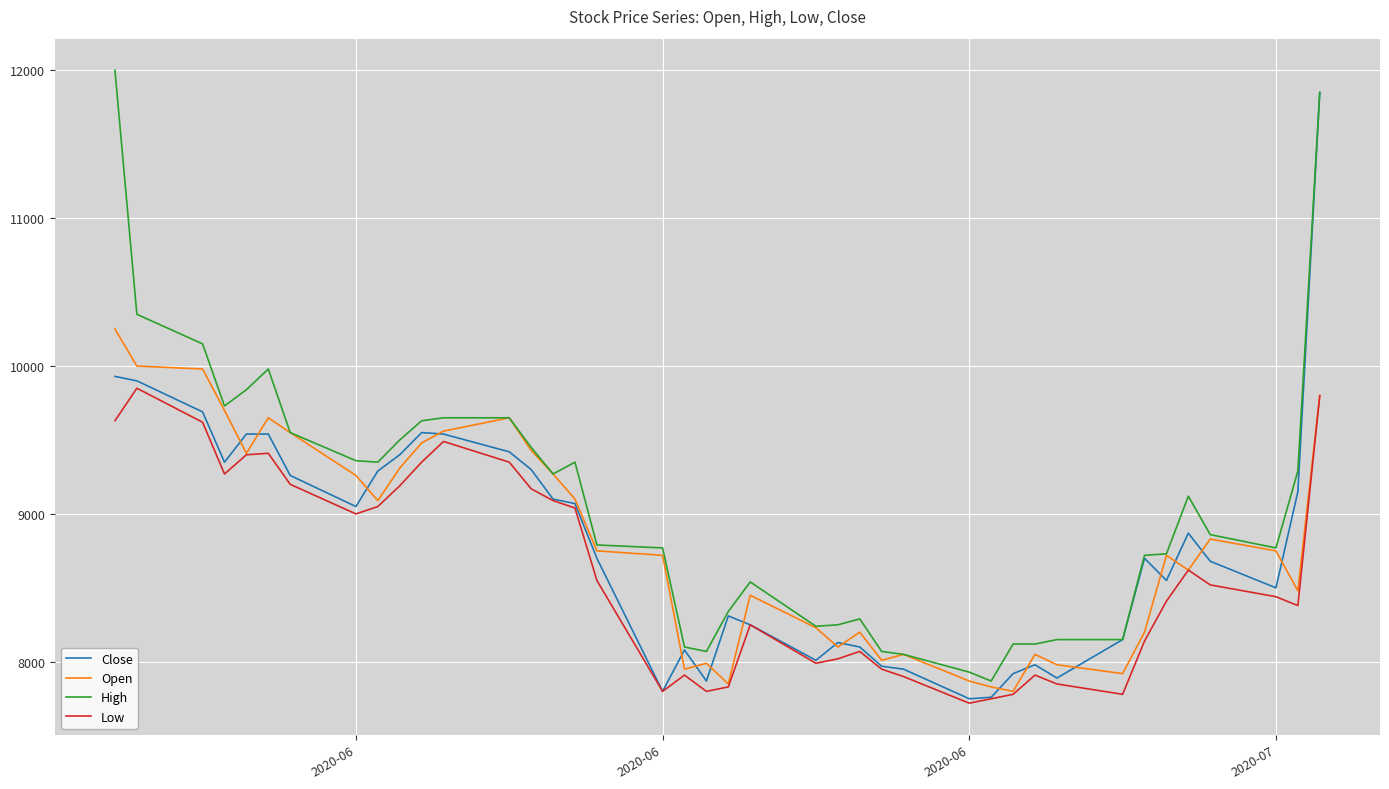

How many lines are shown in the chart?

4